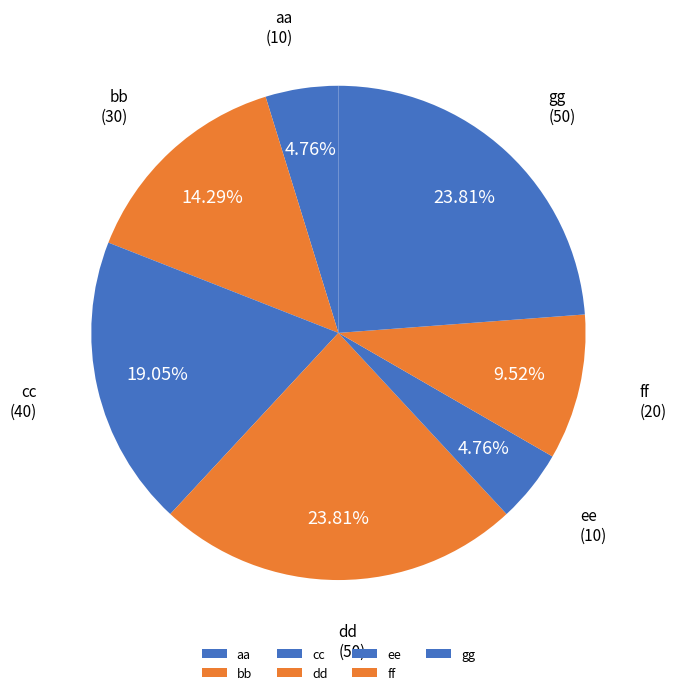

Do aa and gg together represent more than half of the pie?

No